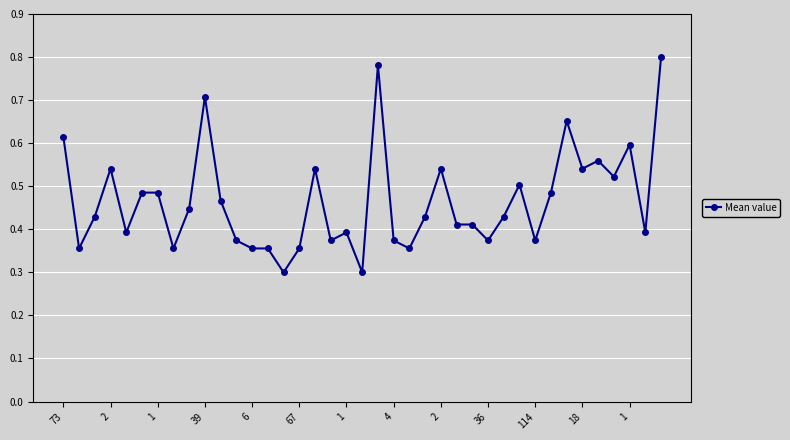

How many lines are shown in the chart?

1